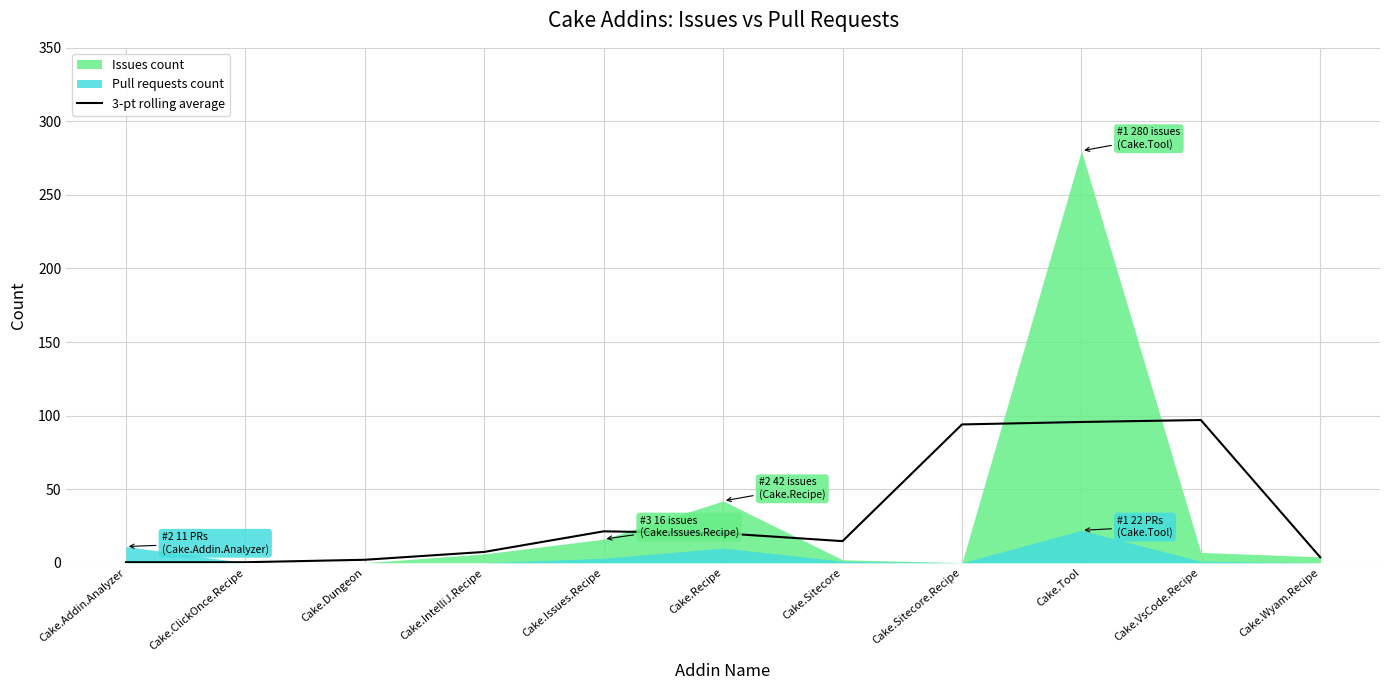

What is the maximum value for 3-pt rolling average?

97.0